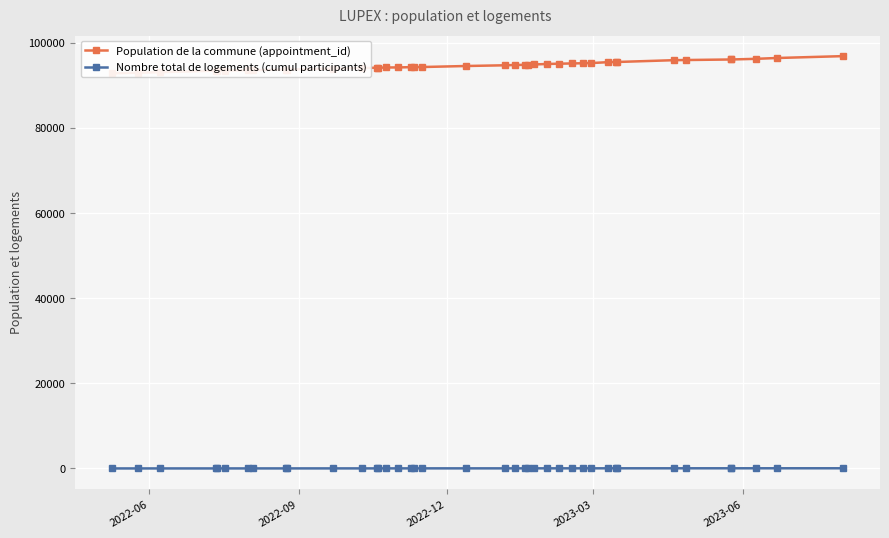

True or false: Population de la commune (appointment_id) and Nombre total de logements (cumul participants) intersect in this chart.

False